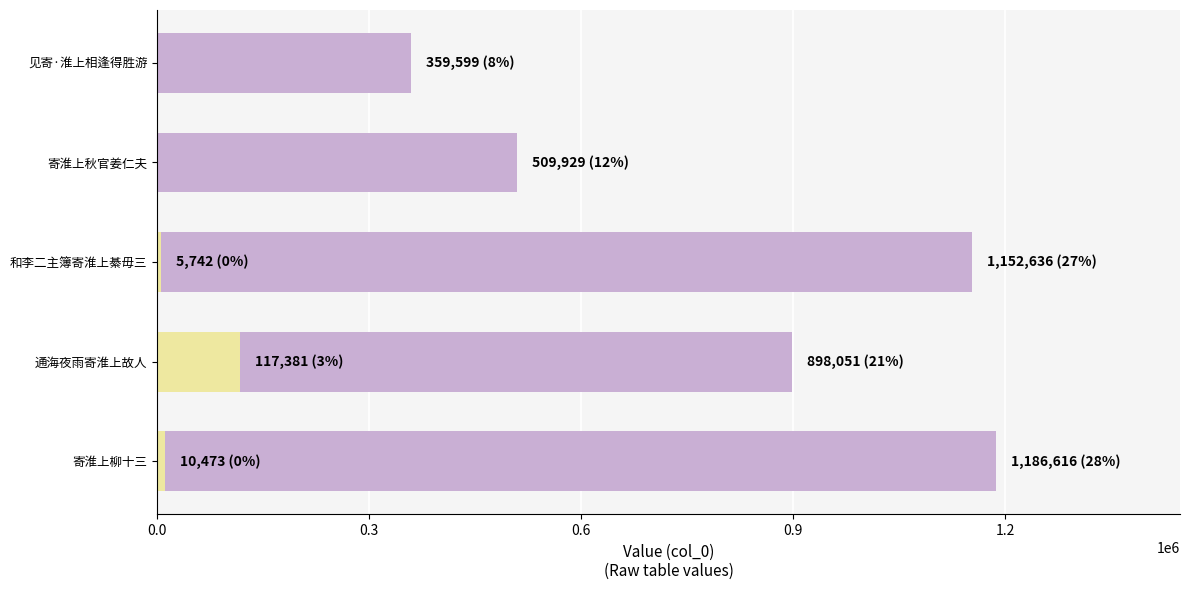

How many bars are there in total?

8